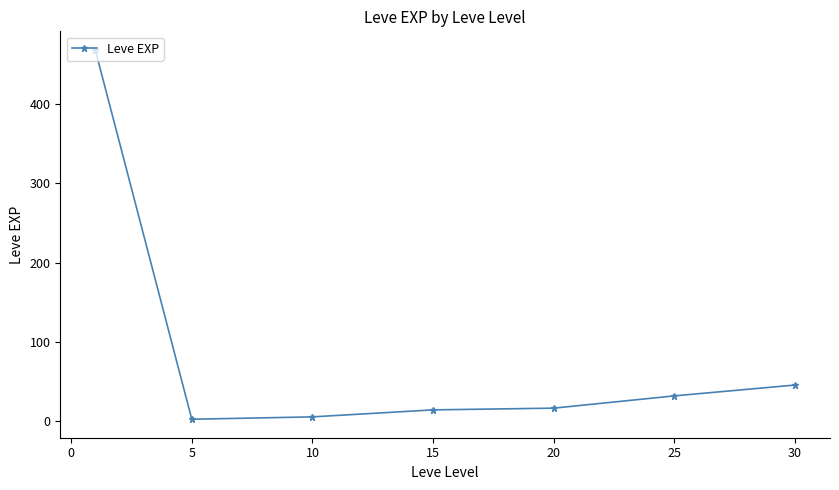

True or false: there are more than 2 points higher than both neighbors.

False